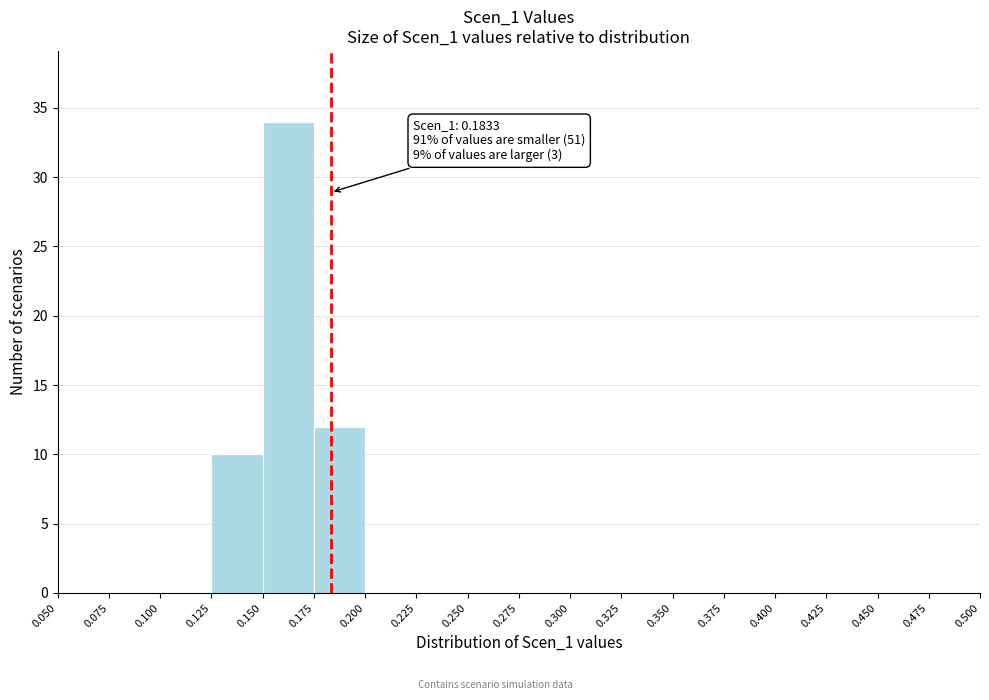

Over which range of the x-axis is the bar tallest?

0.150 to 0.175